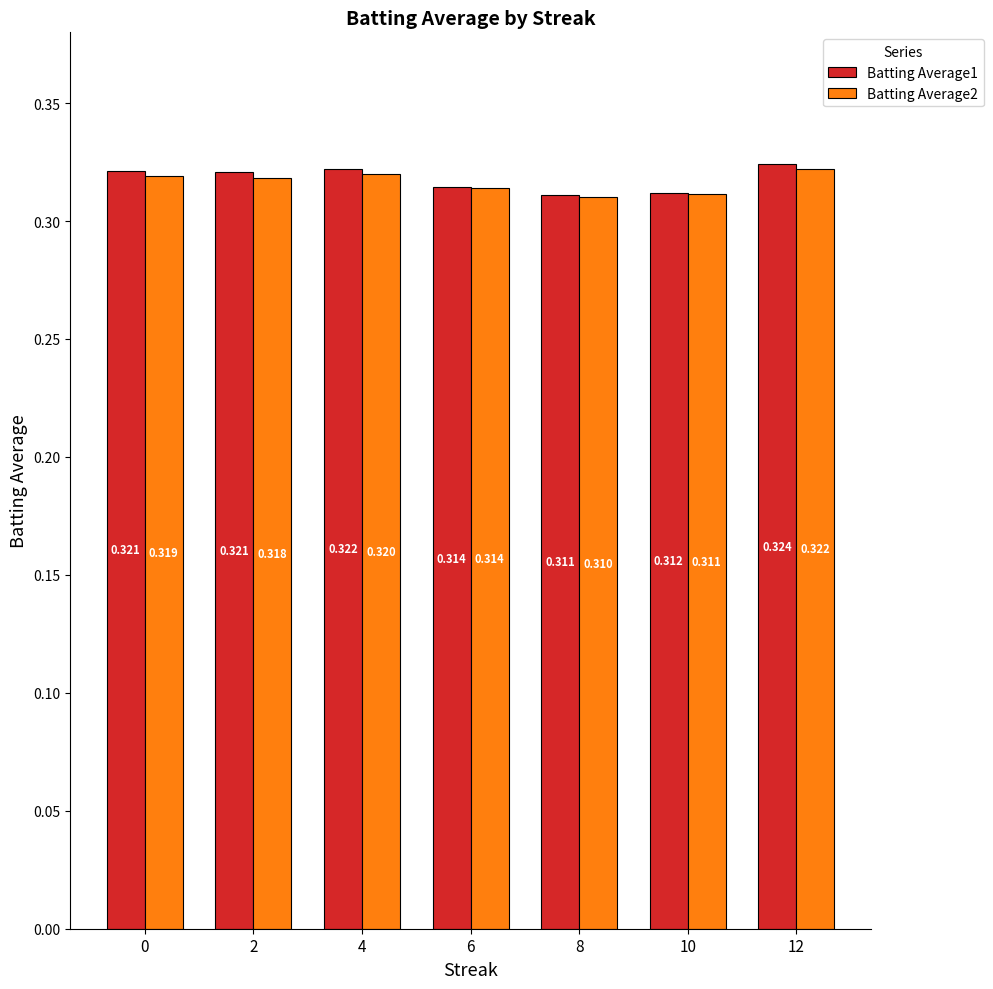

True or false: Batting Average2 has a value of 0.2 at 4.

False